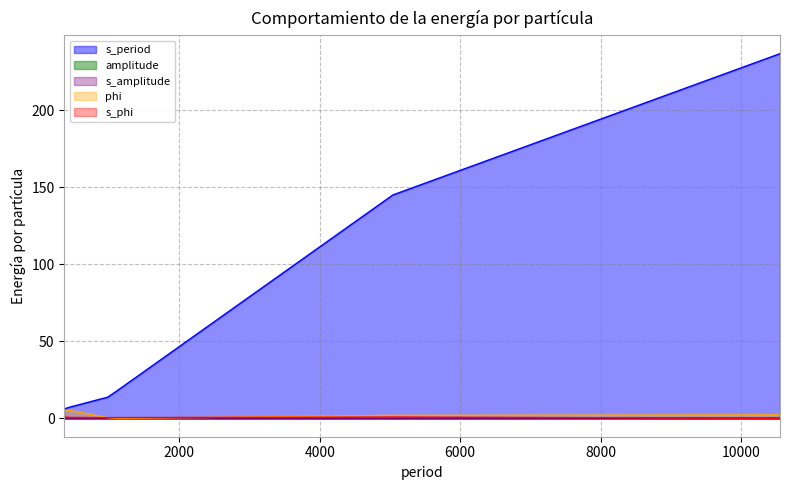

What is the average value of the amplitude (line) series?

0.1